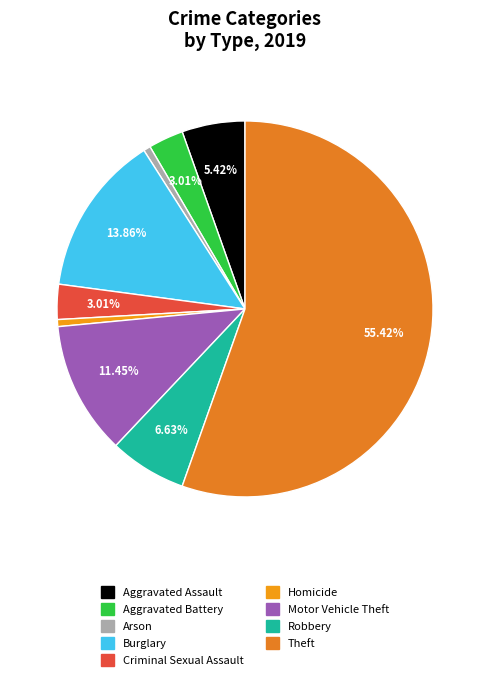

Rank the categories by value from lowest to highest.

Arson, Homicide, Aggravated Battery, Criminal Sexual Assault, Aggravated Assault, Robbery, Motor Vehicle Theft, Burglary, Theft